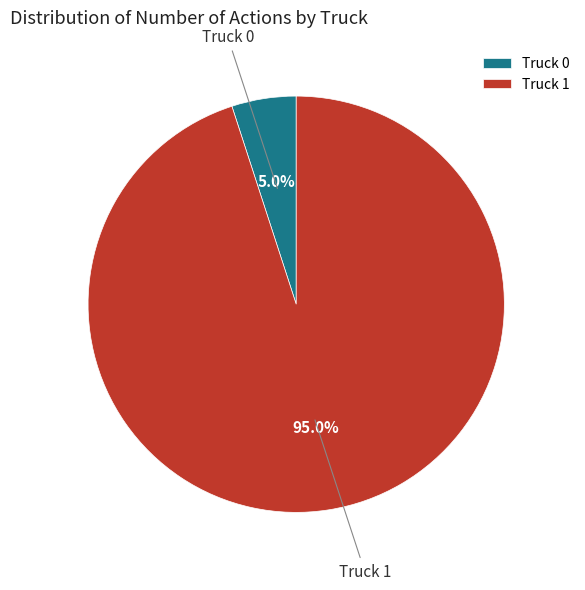

Which category has the smallest portion of the pie?

Truck 0